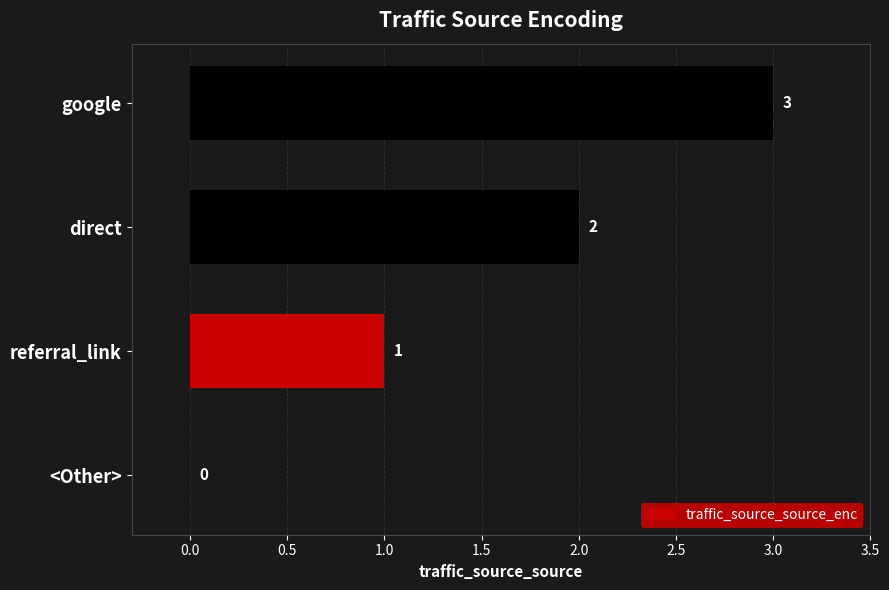

The value at referral_link is 1. True or false?

True